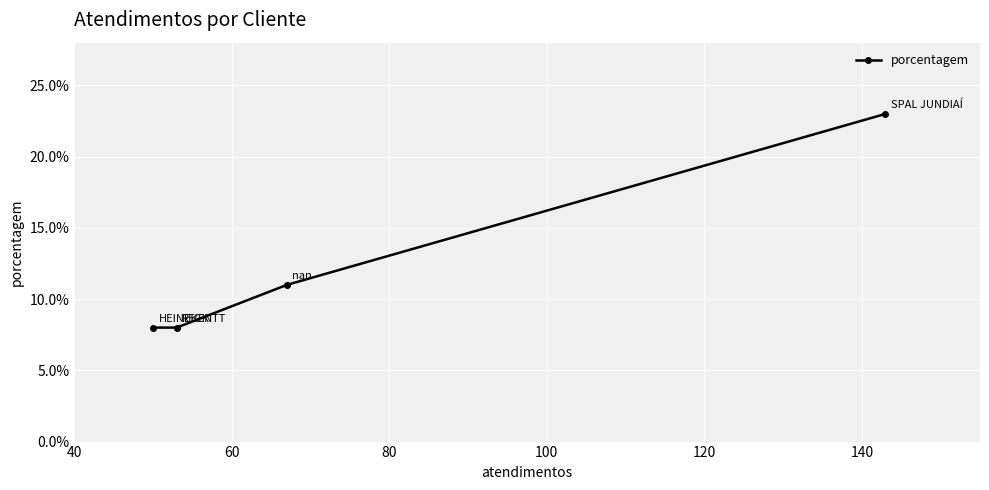

How many values are between 8 and 23?

4